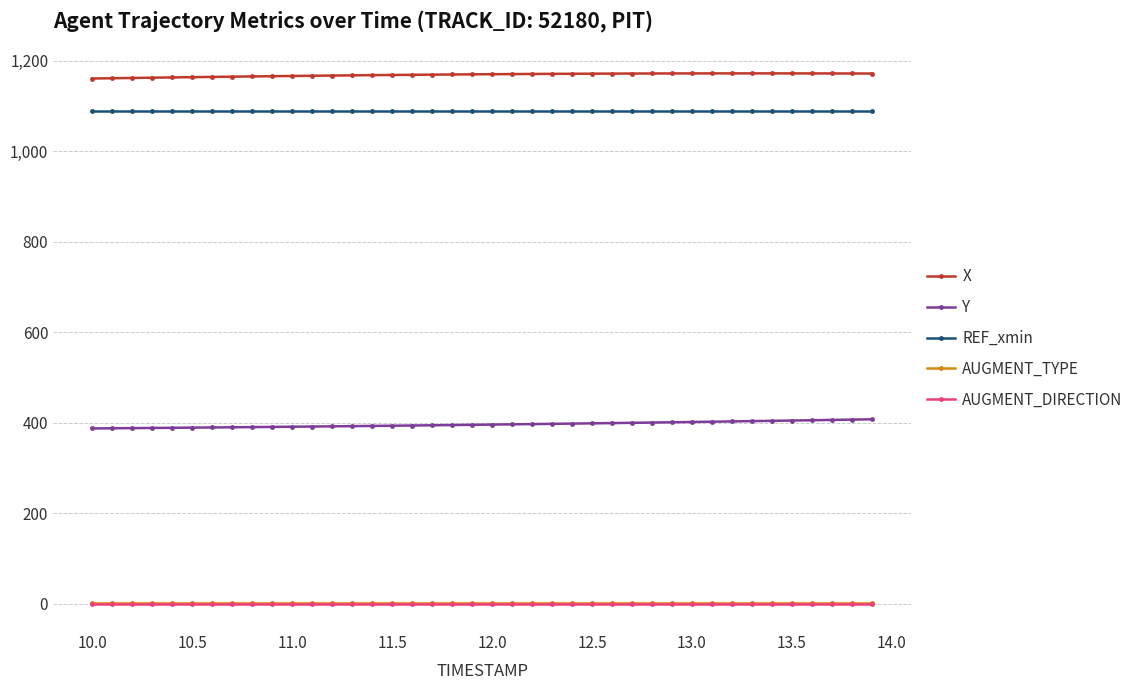

What is the highest value of the Y series?

407.2